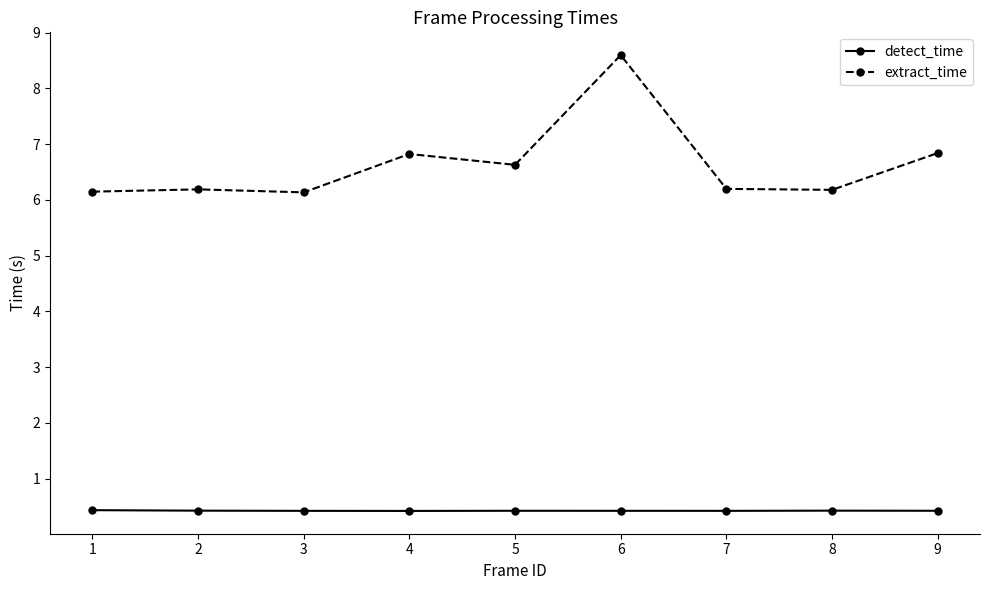

Count the number of data series in this chart.

2